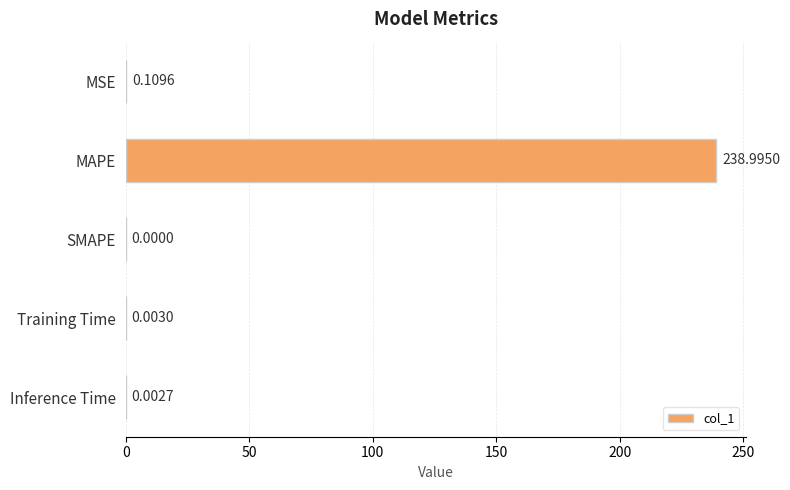

What is the change in value from MAPE to Inference Time?

-239.0